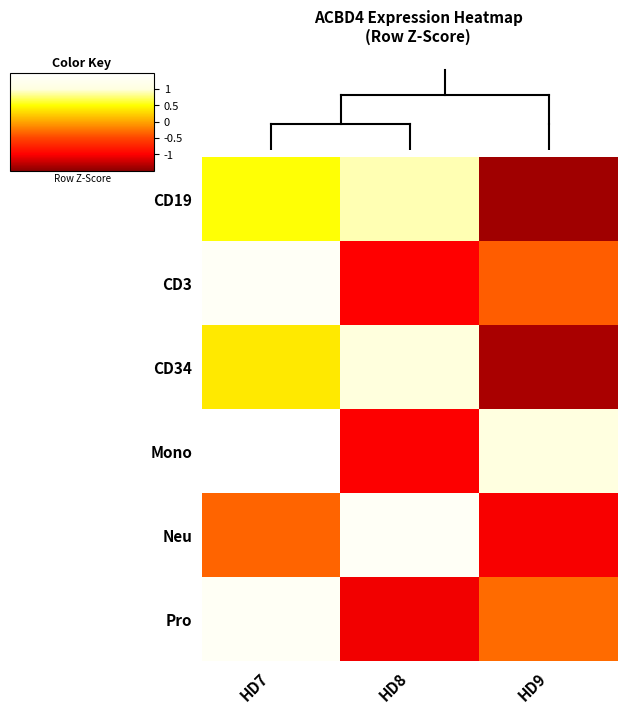

How many data points does each series have?

3